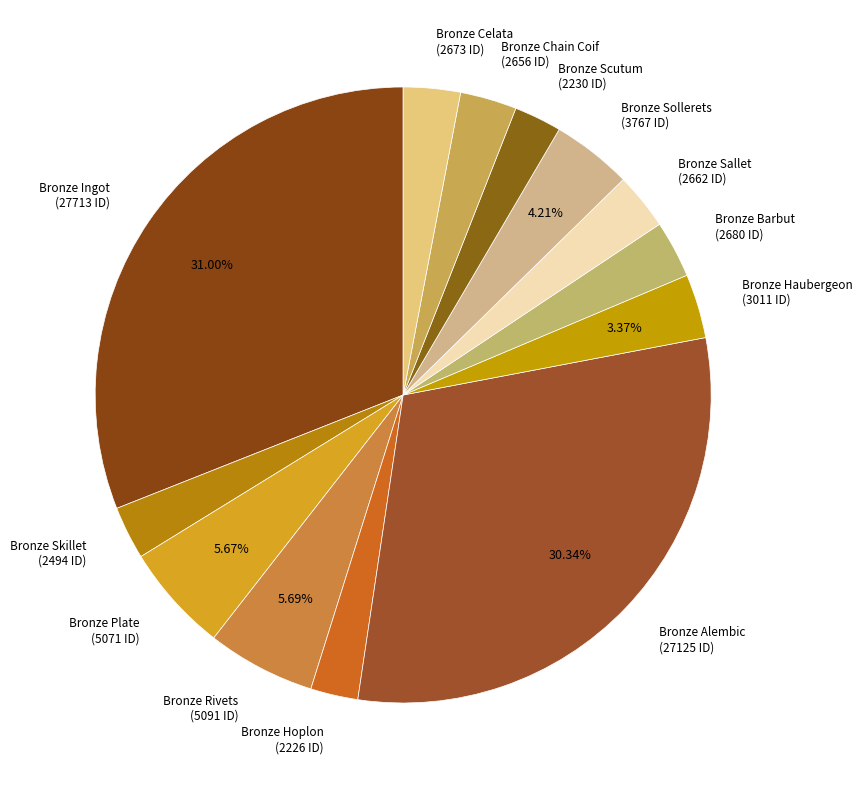

What is the ratio of the value at Bronze Ingot (27713 ID) to the value at Bronze Chain Coif (2656 ID)?

10.4